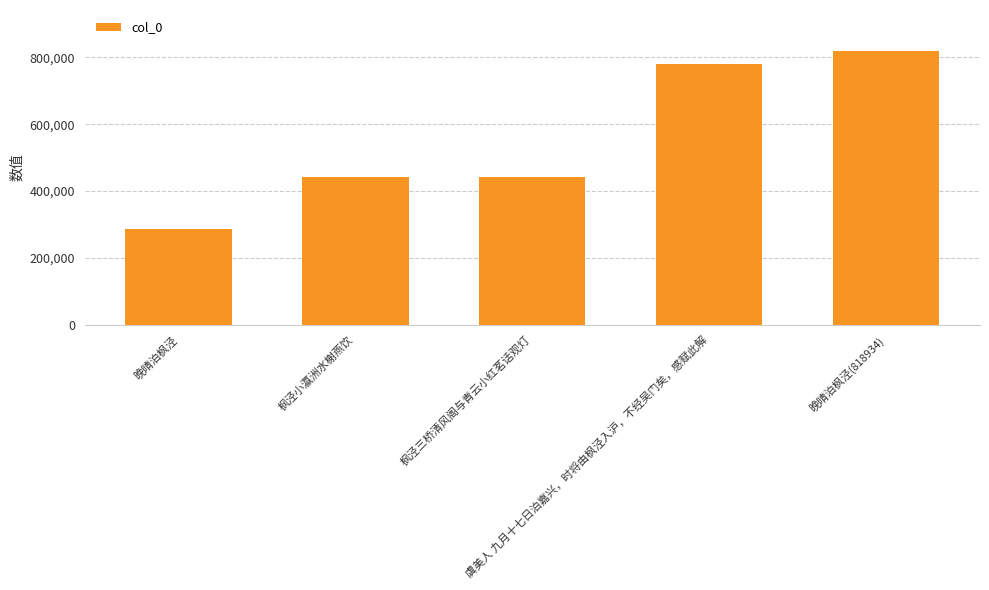

The chart shows a value of 1466271 at 晚晴泊枫泾(818934). True or false?

False